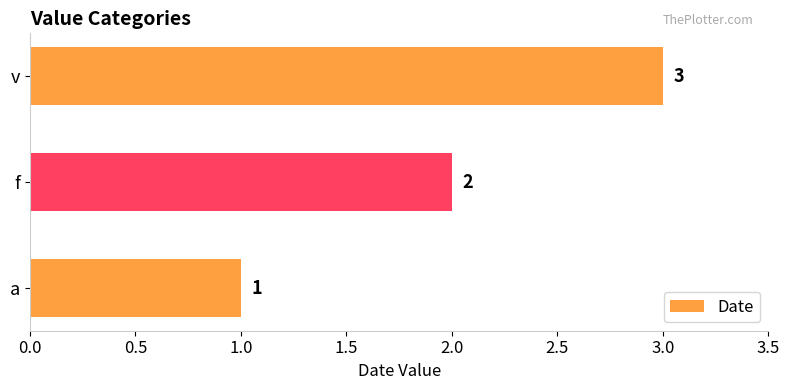

What is the sum of all values?

6